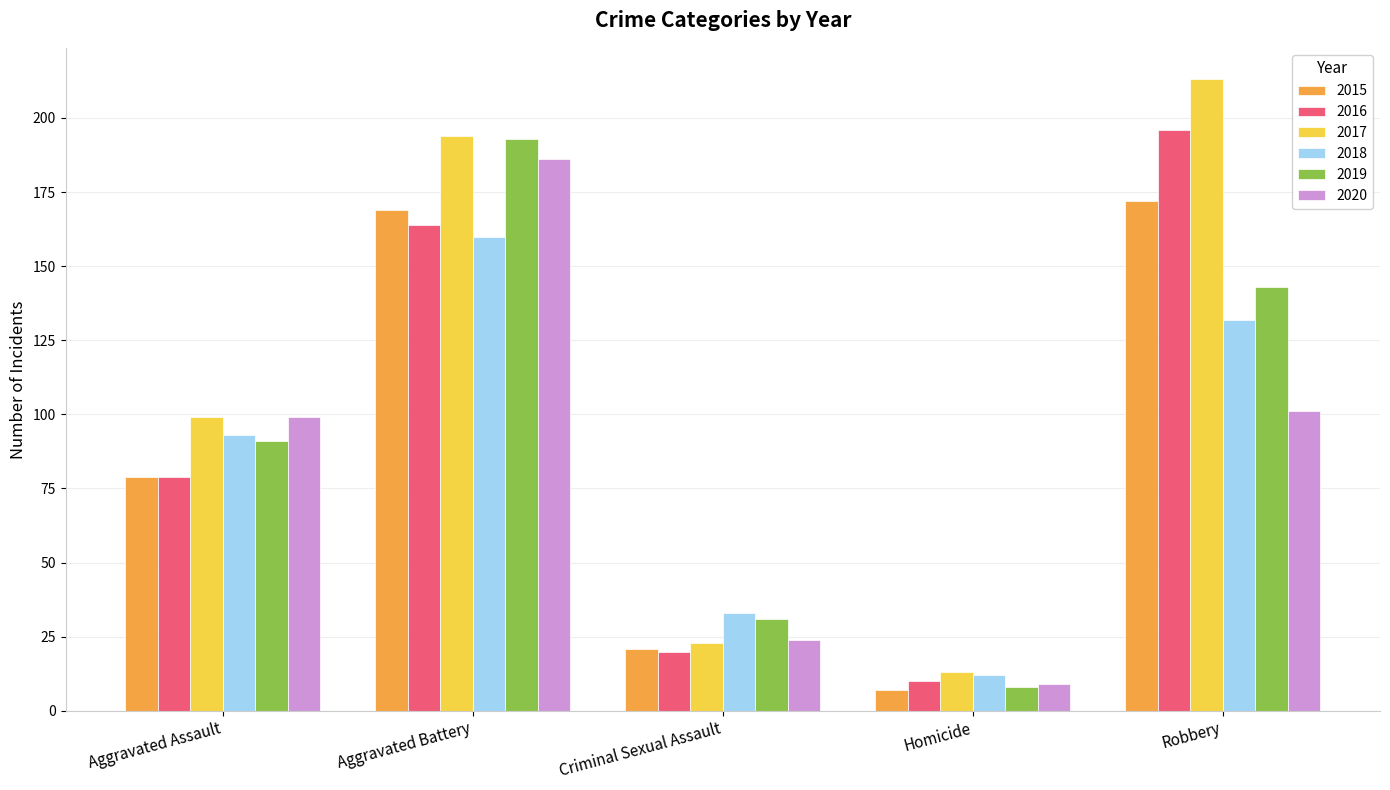

At which category does the chart reach its minimum across all series?

Homicide